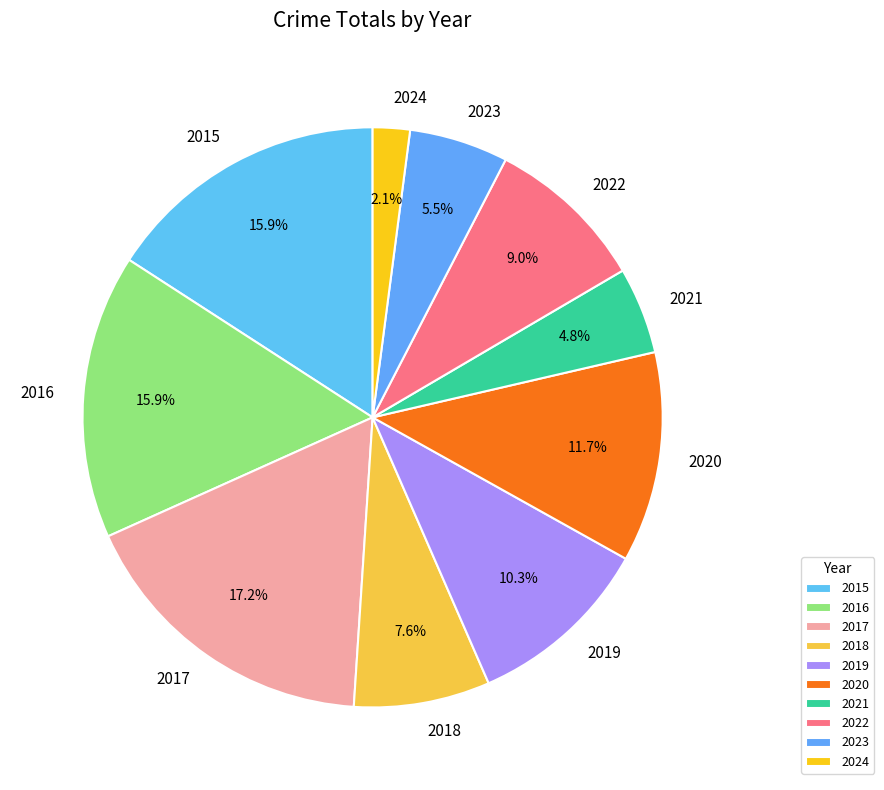

What percentage is NOT represented by 2019?

89.7%